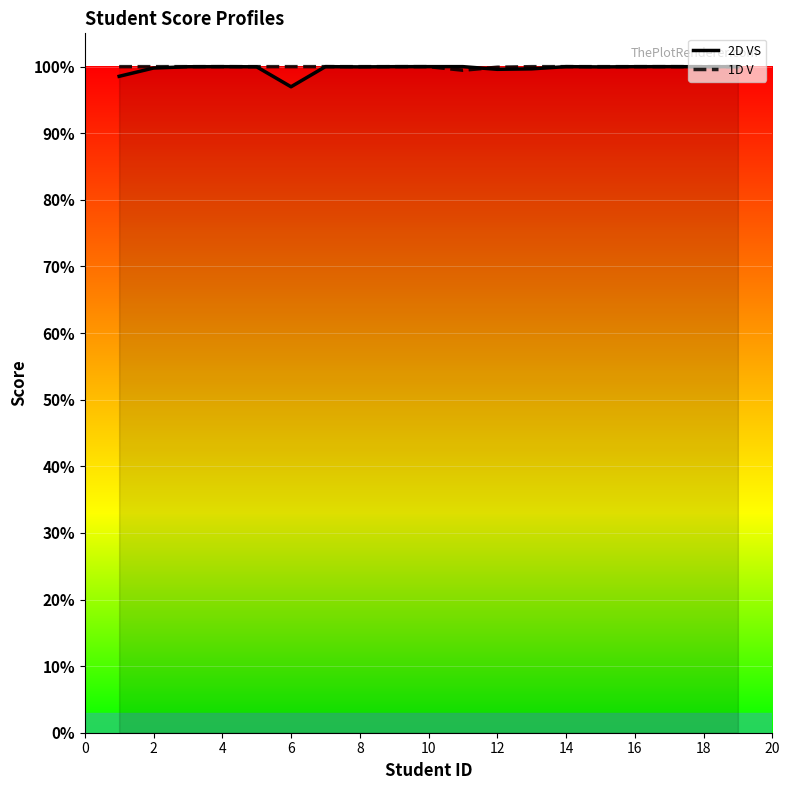

Which series ends up on top after the final intersection of 1D V and 2D VS?

1D V